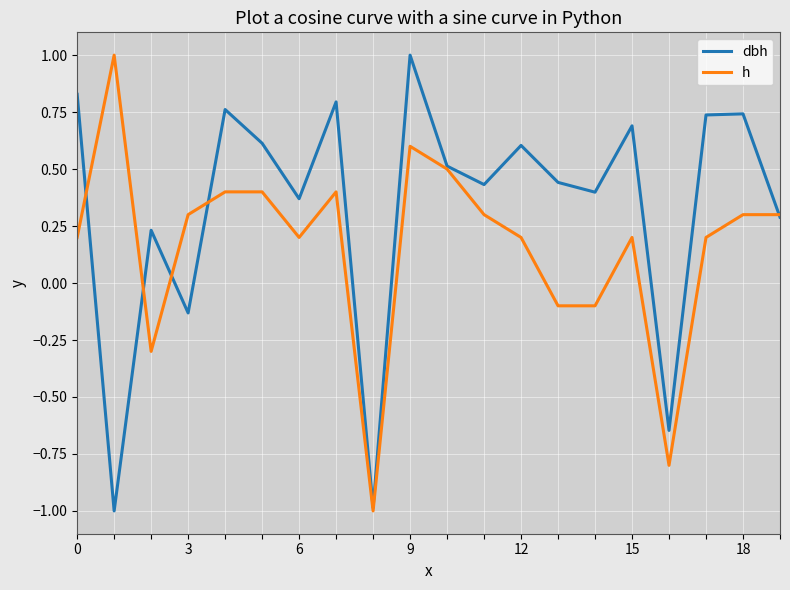

Rank the series by their average value, from lowest to highest.

h, dbh